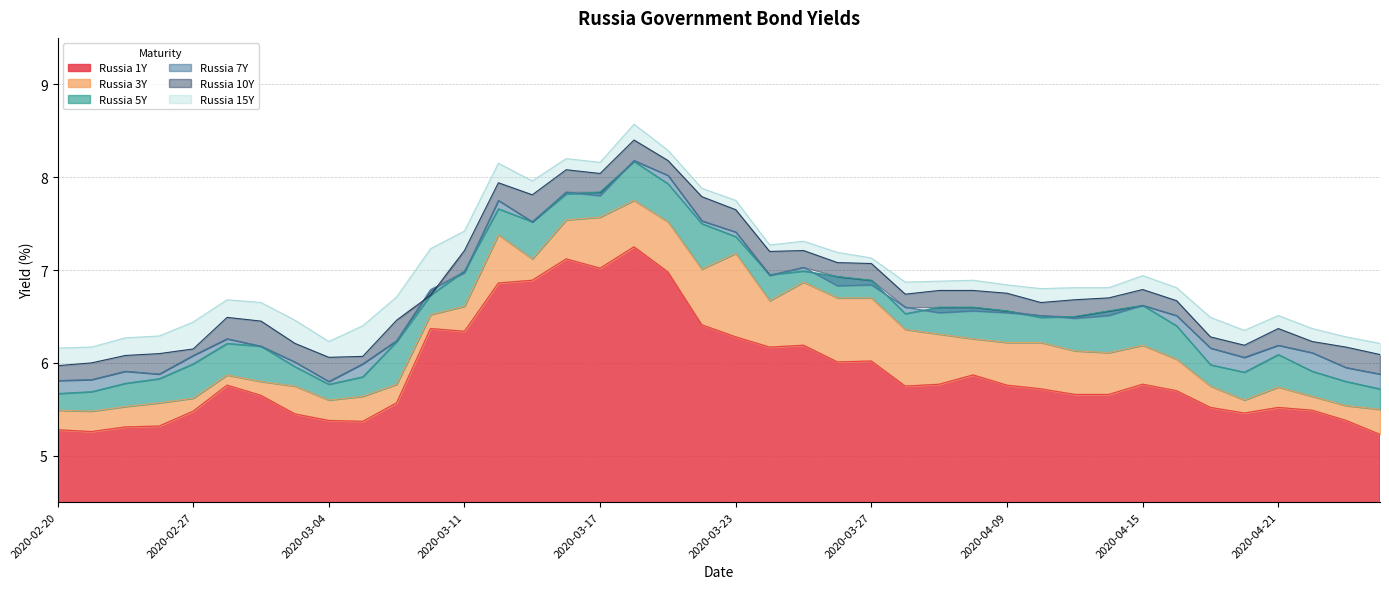

The value of Russia 1Y at 2020-02-21 is 3.4. True or false?

False